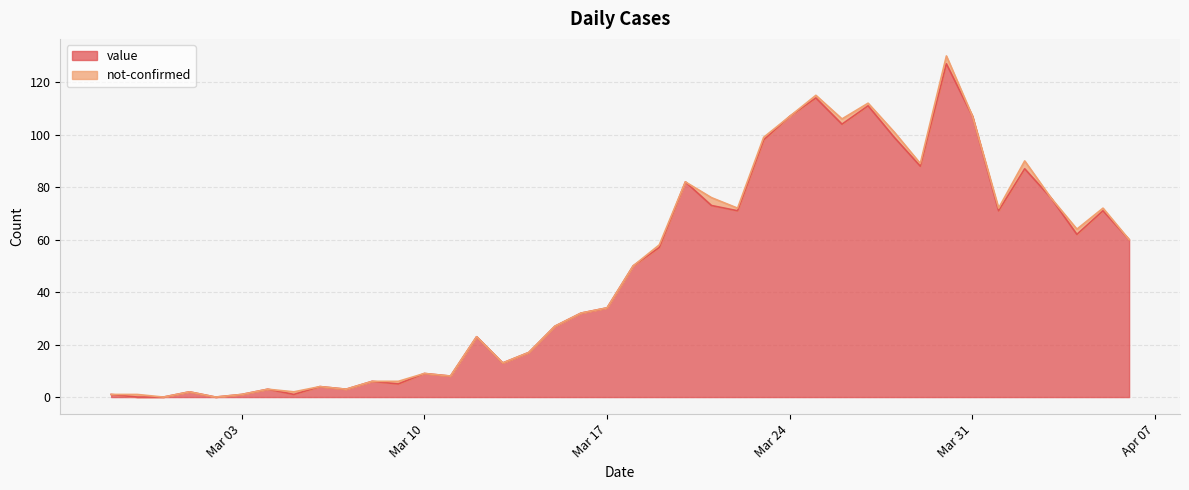

How many lines are shown in the chart?

2